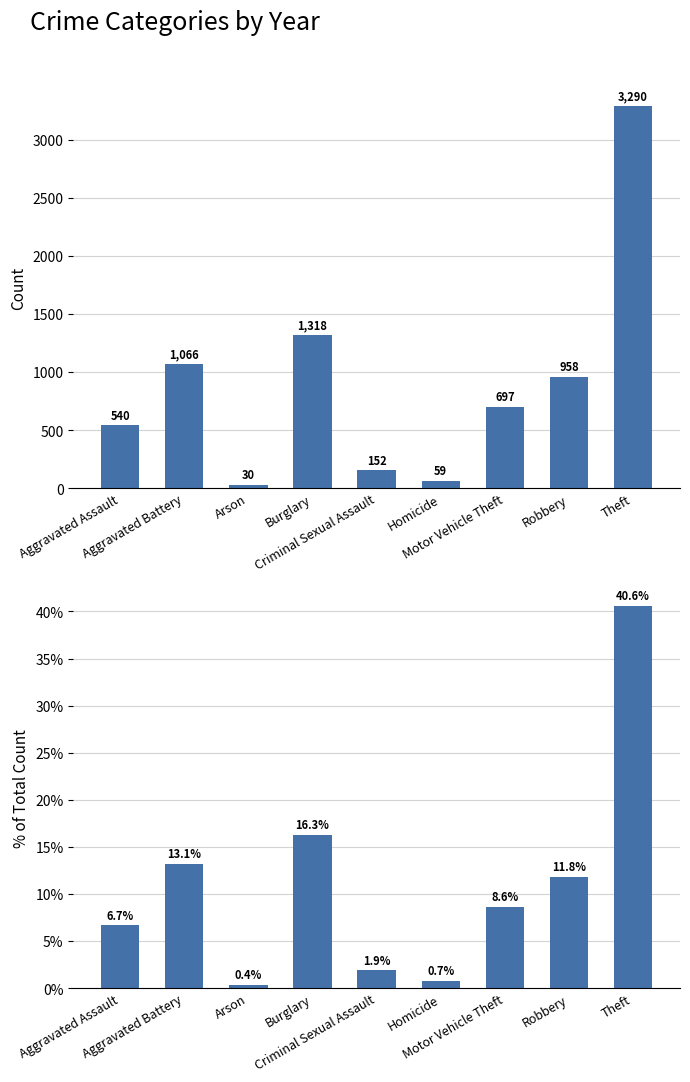

How many values in the Count 2015-2020 series exceed 697?

4